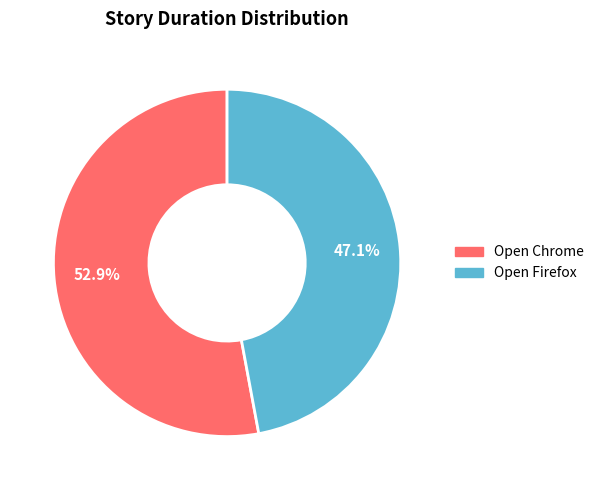

True or false: Open Firefox accounts for 47% of the total.

True